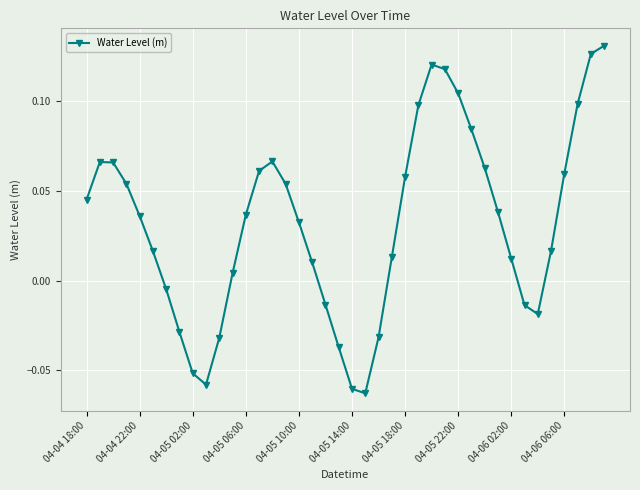

What is the sum of all values?

1.3